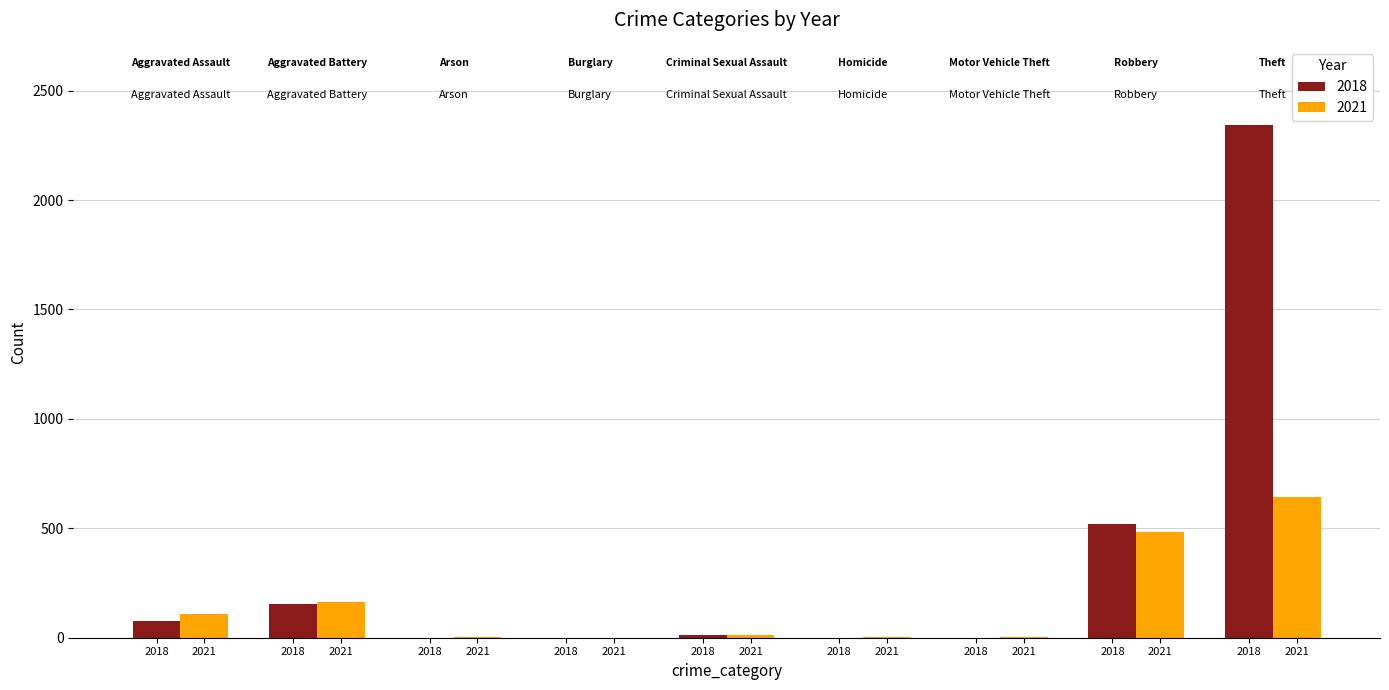

What is the label of the 5th bar from the left?

Criminal Sexual Assault